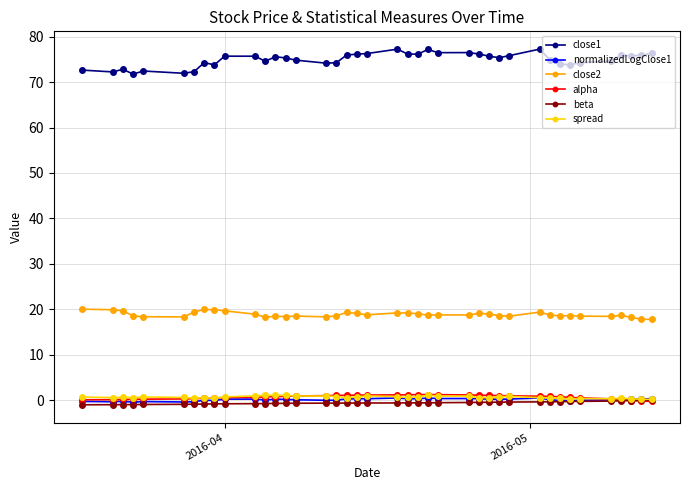

At how many categories does at least one series exceed 10?

40